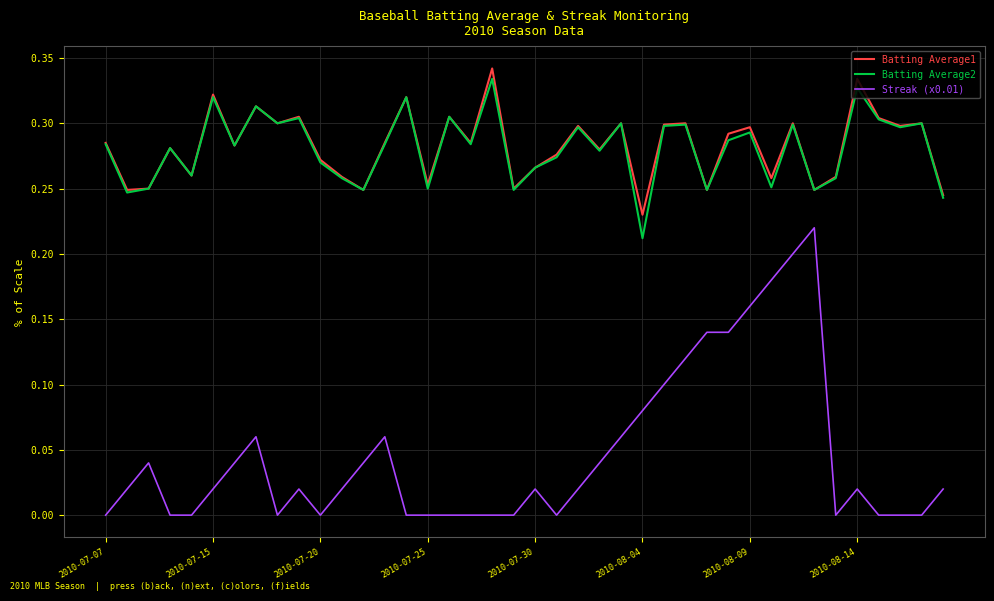

Rank the series by their maximum value, from highest to lowest.

Batting Average1, Batting Average2, Streak (x0.01)